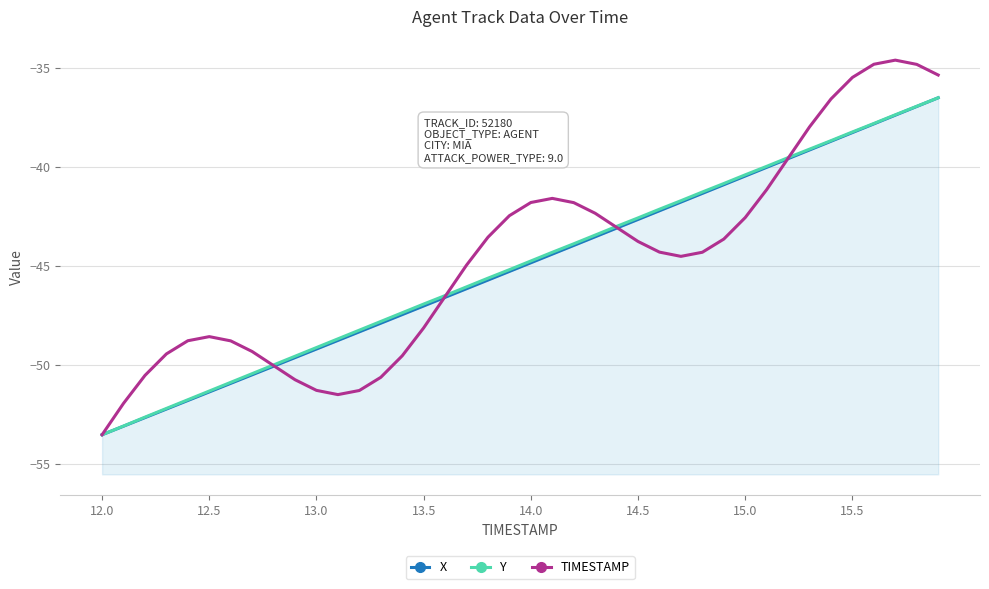

Reading left to right, extract all data points from this chart.

X: -53.5	-53.1	-52.7	-52.2	-51.8	-51.4	-50.9	-50.5	-50.1	-49.6	-49.2	-48.8	-48.3	-47.9	-47.5	-47.0	-46.6	-46.2	-45.7	-45.3	-44.9	-44.4	-44.0	-43.5	-43.1	-42.7	-42.2	-41.8	-41.4	-40.9	-40.5	-40.0	-39.6	-39.2	-38.7	-38.3	-37.8	-37.4	-37.0	-36.5
Y: -53.5	-53.1	-52.6	-52.2	-51.8	-51.3	-50.9	-50.4	-50.0	-49.6	-49.1	-48.7	-48.3	-47.8	-47.4	-46.9	-46.5	-46.1	-45.6	-45.2	-44.8	-44.3	-43.9	-43.5	-43.0	-42.6	-42.1	-41.7	-41.3	-40.9	-40.4	-40.0	-39.5	-39.1	-38.7	-38.2	-37.8	-37.4	-37.0	-36.5
TIMESTAMP: -53.5	-51.9	-50.5	-49.5	-48.8	-48.6	-48.8	-49.3	-50.0	-50.8	-51.3	-51.5	-51.3	-50.6	-49.5	-48.1	-46.6	-45.0	-43.6	-42.5	-41.8	-41.6	-41.8	-42.4	-43.1	-43.8	-44.3	-44.5	-44.3	-43.7	-42.6	-41.2	-39.6	-38.0	-36.6	-35.5	-34.8	-34.6	-34.8	-35.4